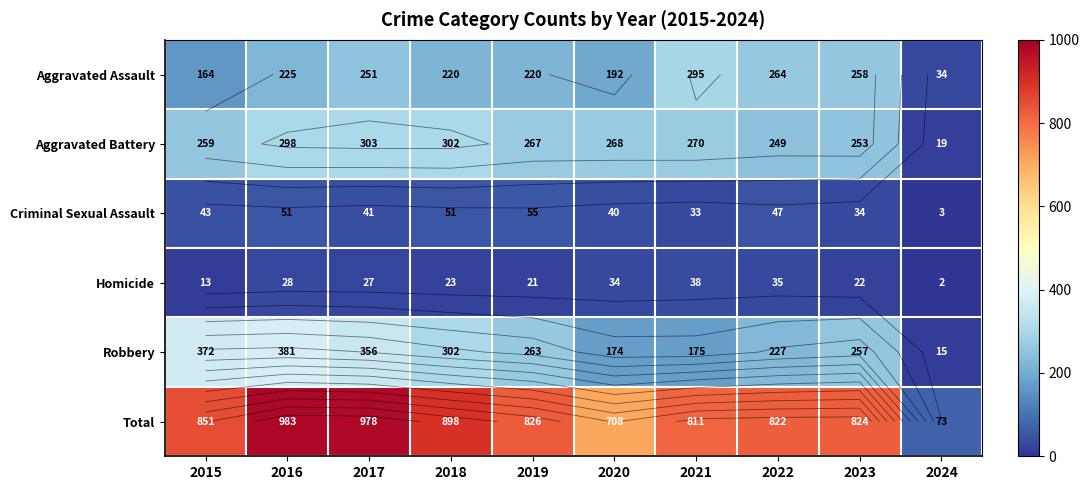

Is it true that Aggravated Battery equals 420 at 2016?

False